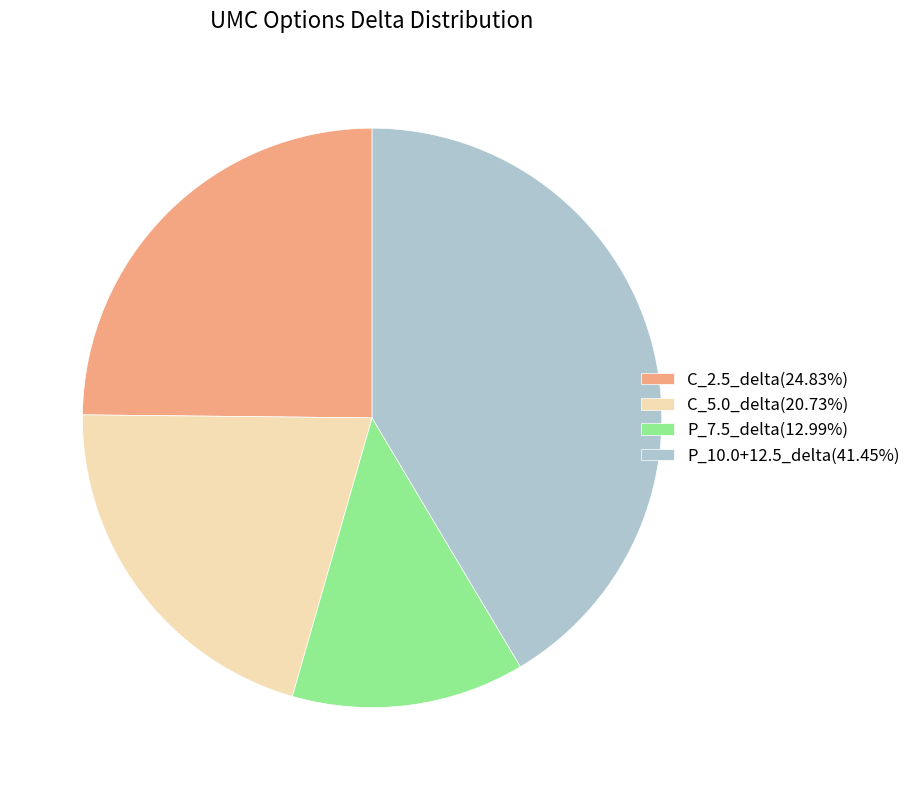

Approximately how many times larger is the value at P_10.0+12.5_delta(41.45%) compared to C_5.0_delta(20.73%)?

2.0